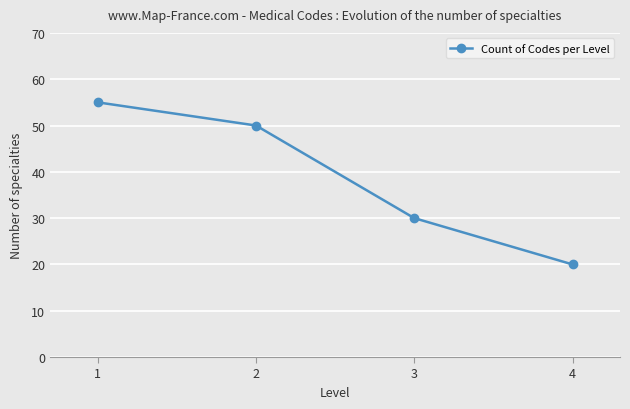

True or false: the data shows 26 at 2.

False